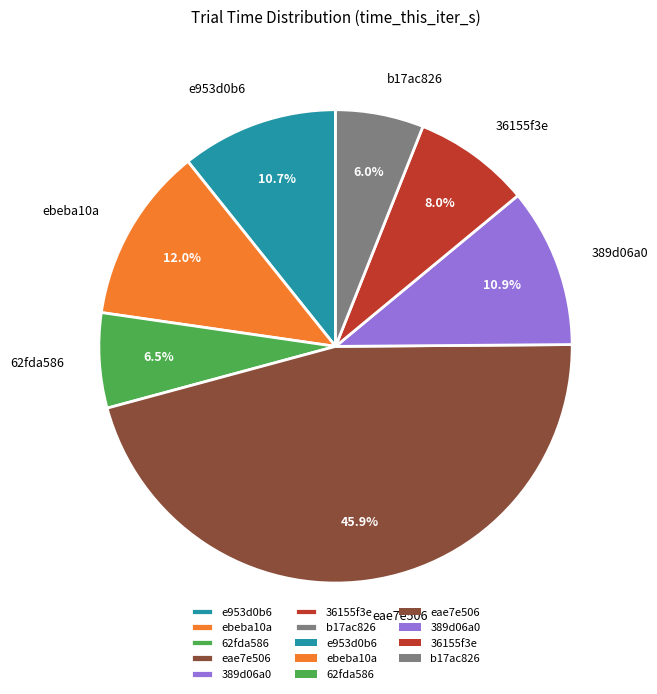

Does any single category account for the majority?

No